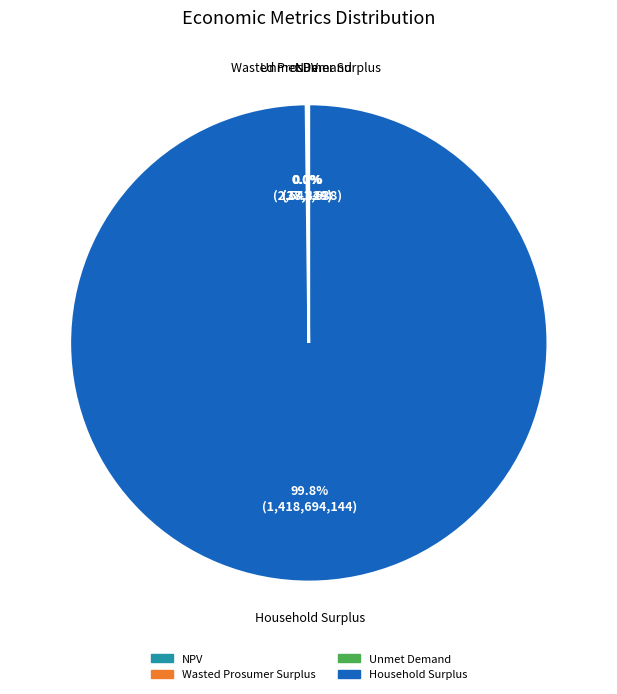

Does any single category account for the majority?

Yes